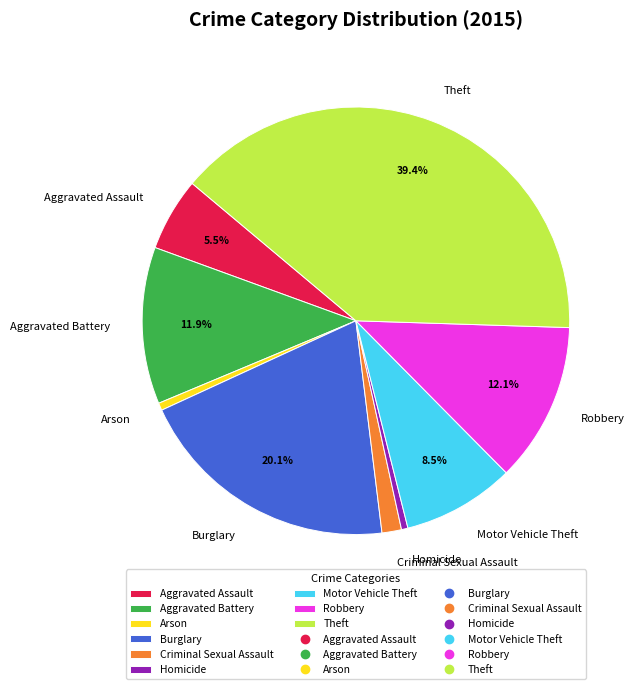

Which category has the biggest portion of the pie?

Theft